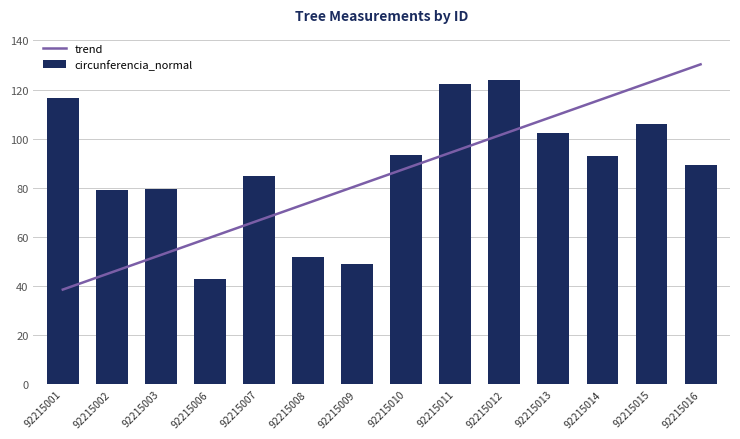

How many groups of bars are there?

14